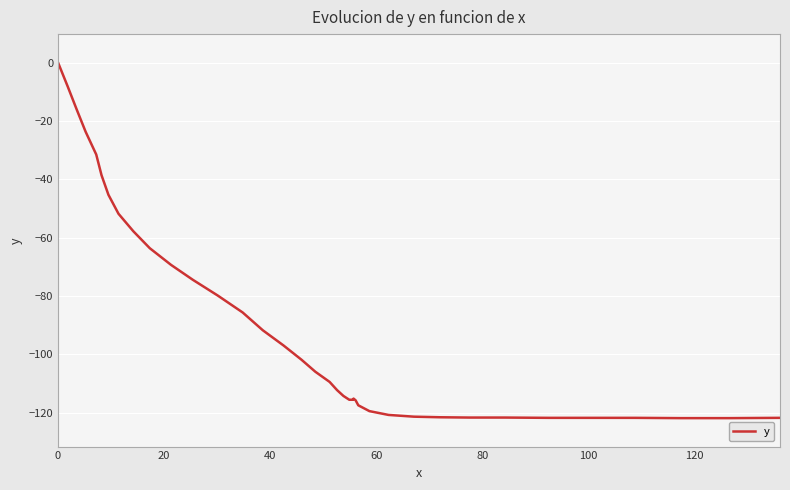

What is the minimum value shown in the chart?

-121.8